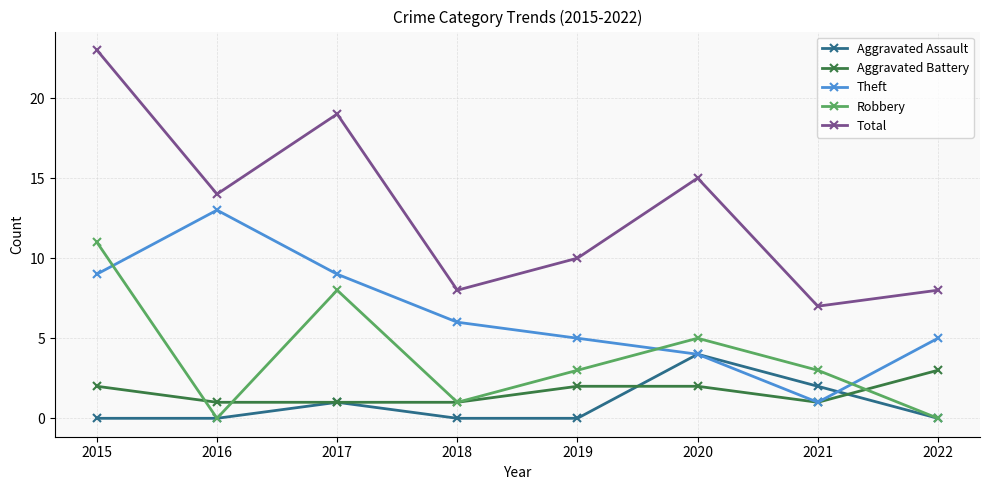

Does the chart display data point markers on the line(s)?

Yes